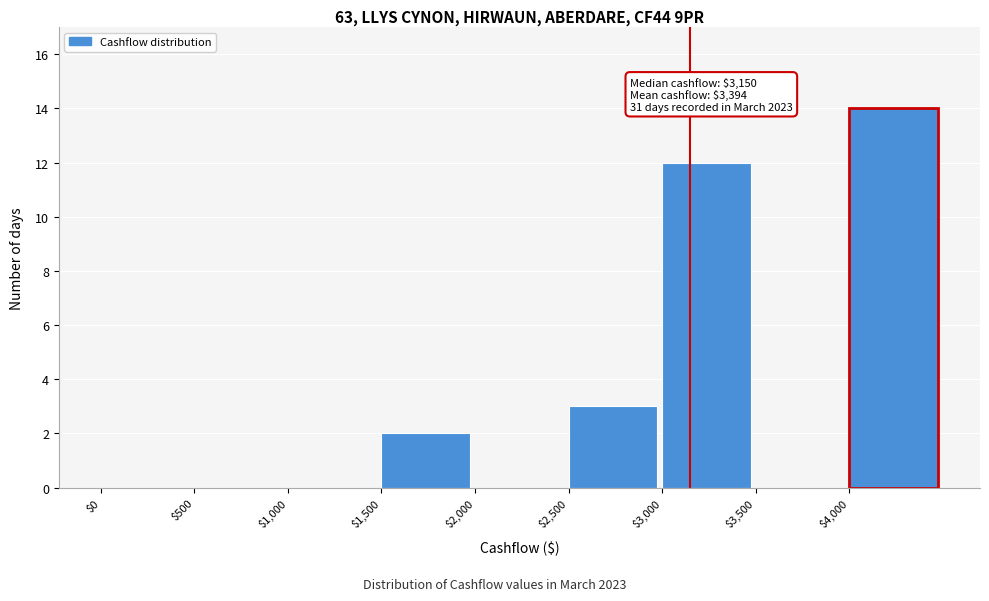

Which range on the x-axis has the tallest bar?

4000 to 4500